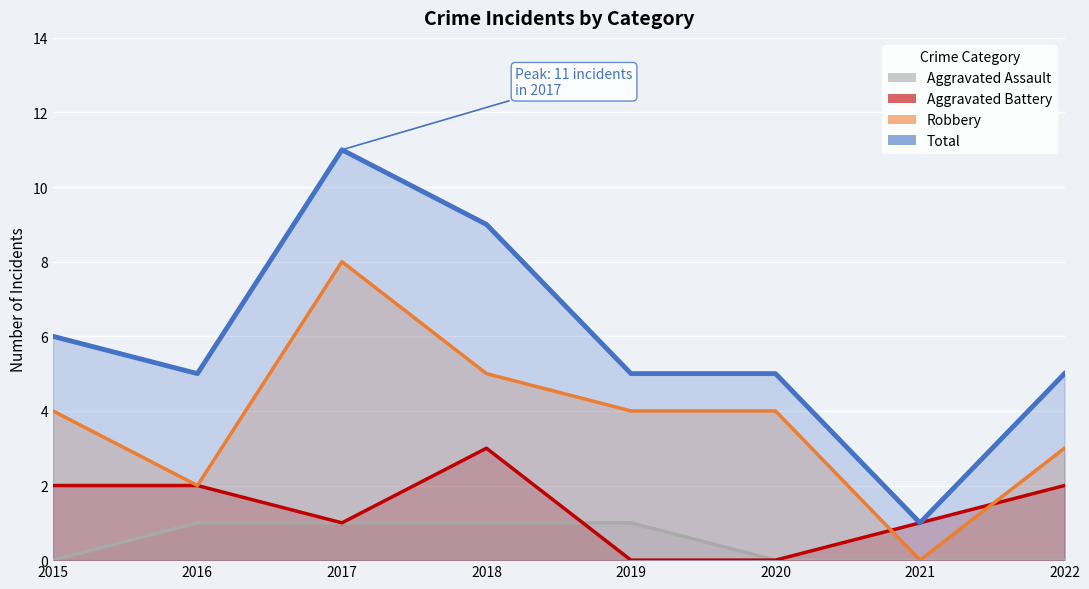

How many intersections are there between Aggravated Battery and Aggravated Assault?

1